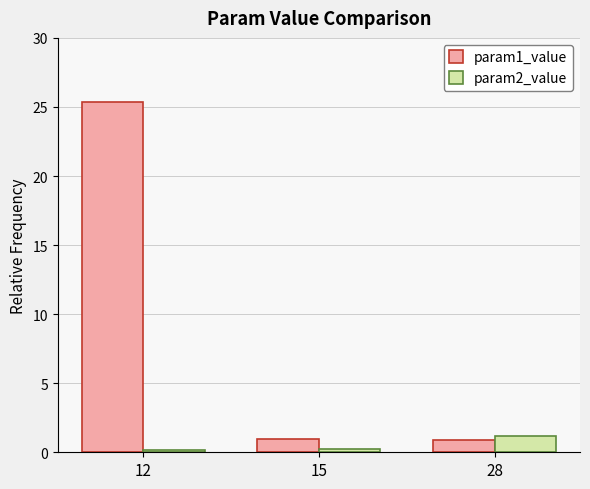

What are all the series names shown in the legend?

param1_value, param2_value